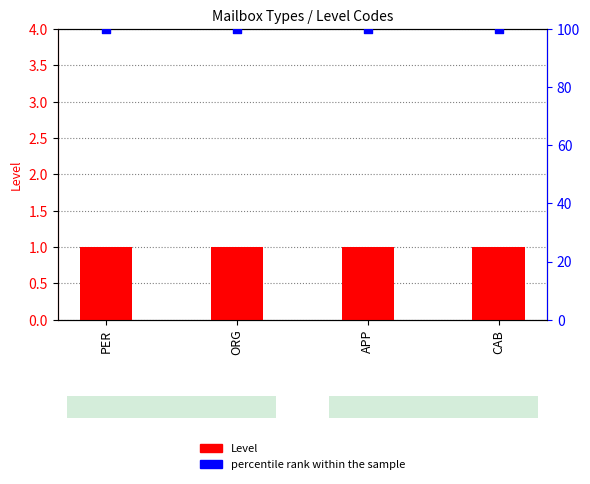

At which category is the sum across all series the highest?

PER